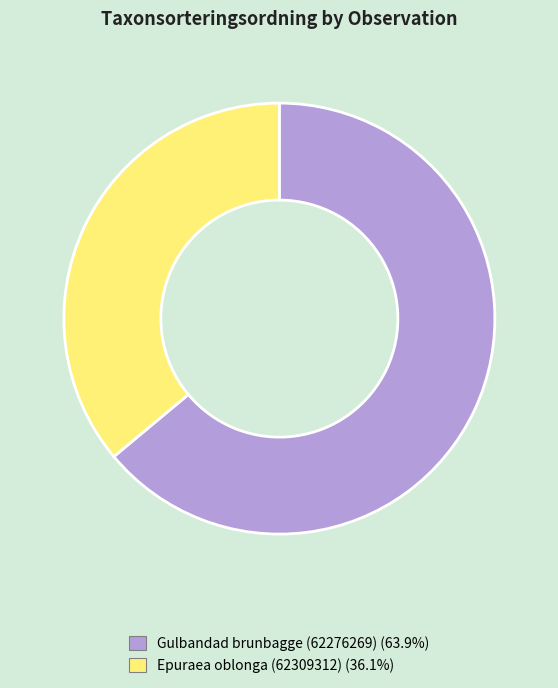

Do Epuraea oblonga (62309312) and Gulbandad brunbagge (62276269) together represent more than half of the pie?

Yes